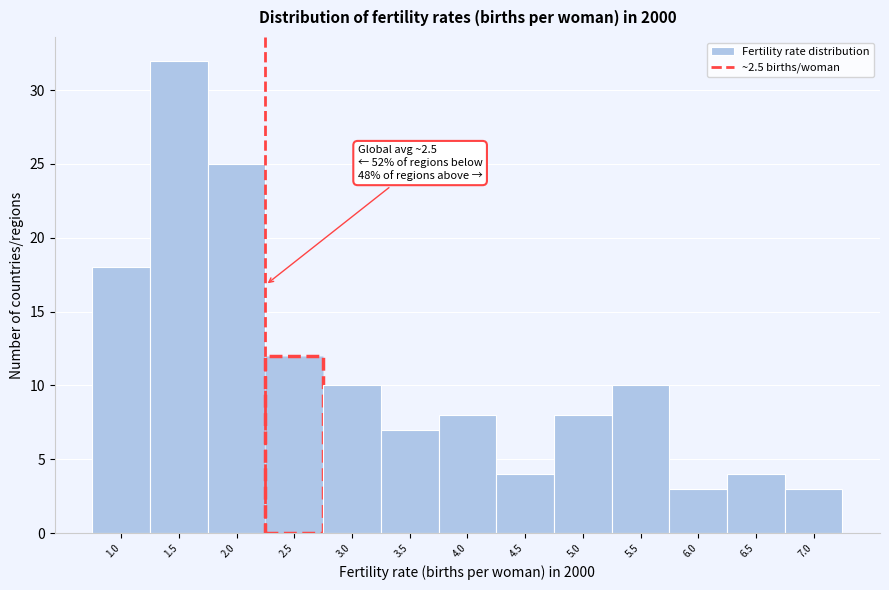

Reading left to right, transcribe all the data shown in this chart.

18	32	25	12	10	7	8	4	8	10	3	4	3